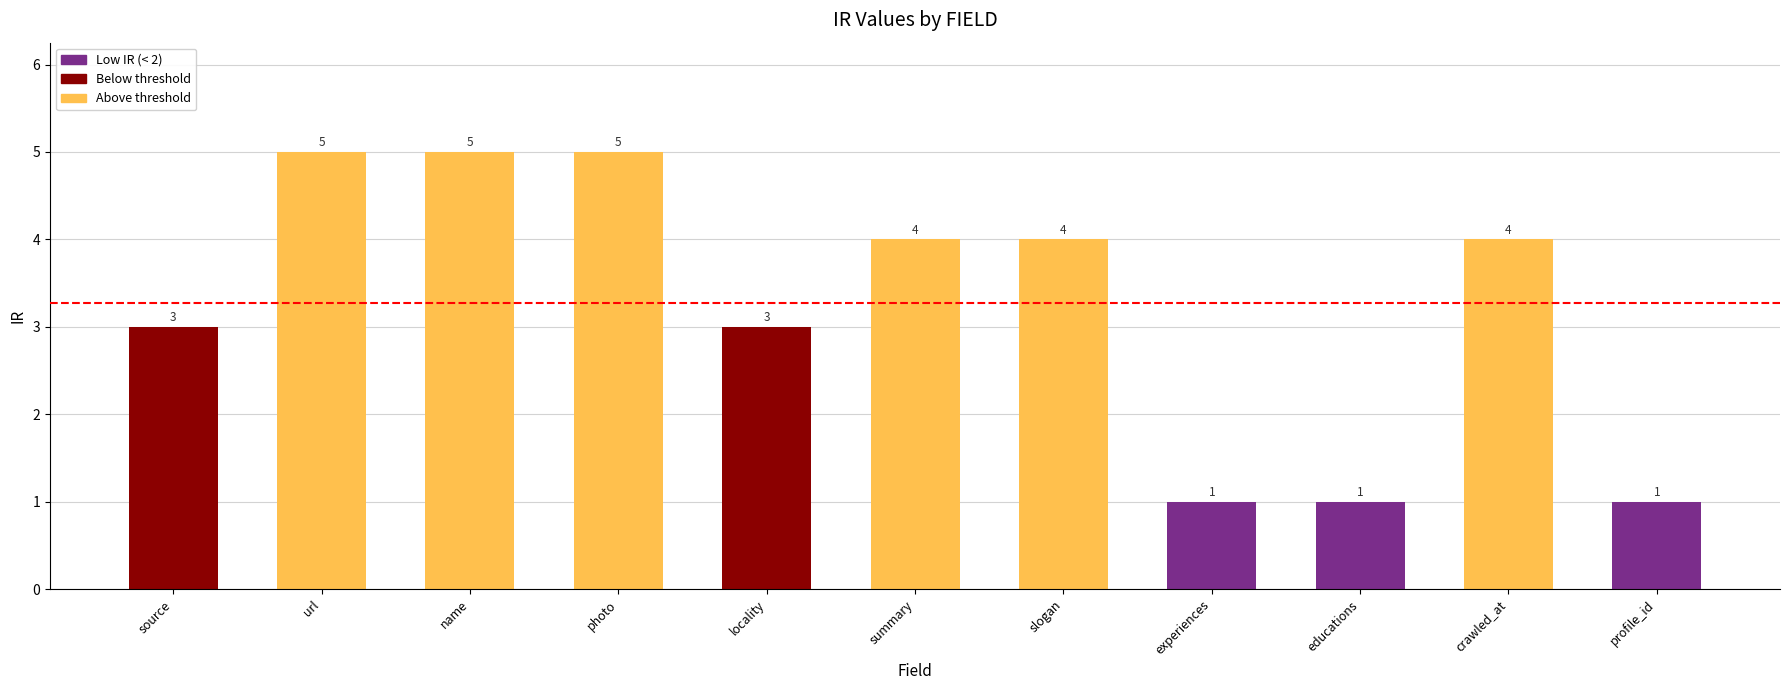

What is the value of the 8th bar from the left?

1